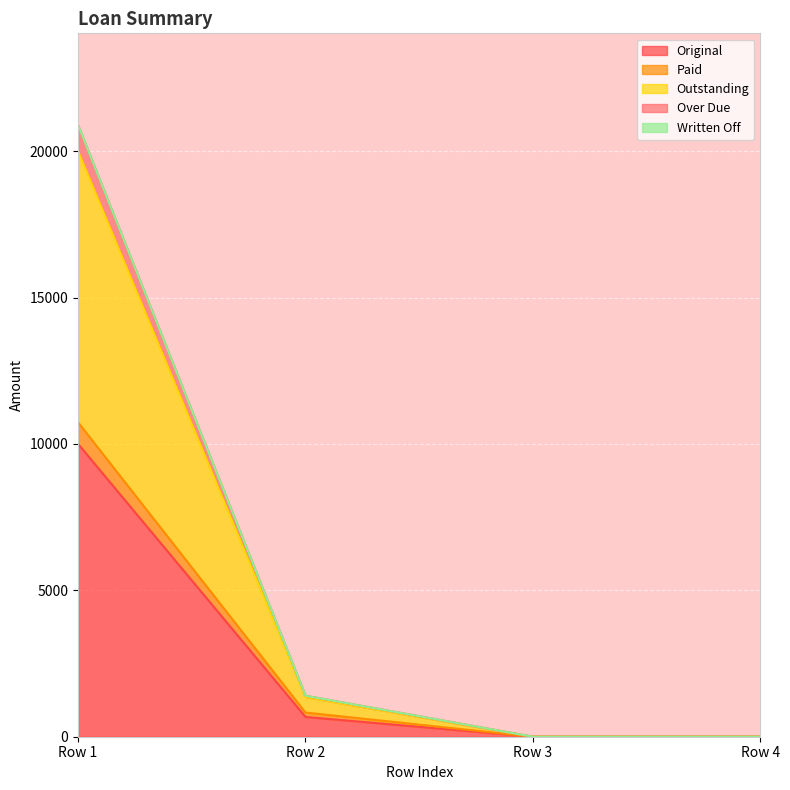

At which label does Original reach its peak?

Row 1